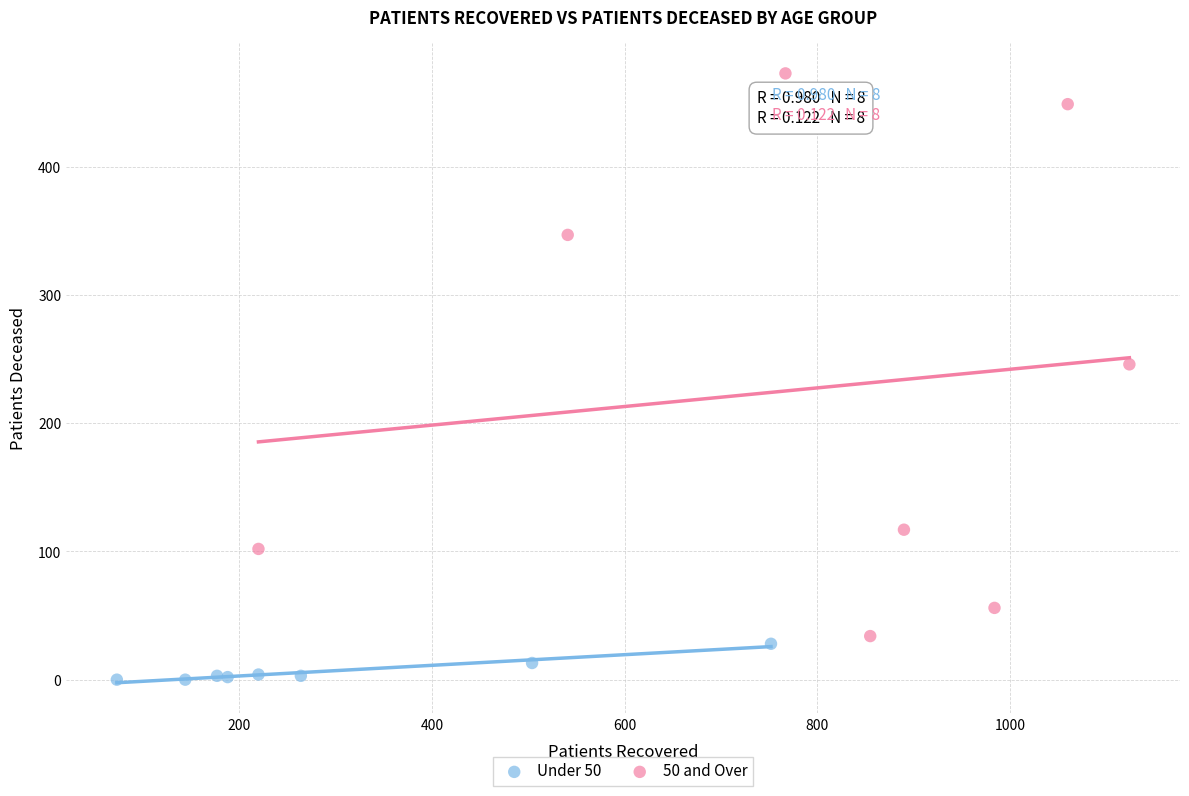

What are all the series names shown in the legend?

Under 50, 50 and Over